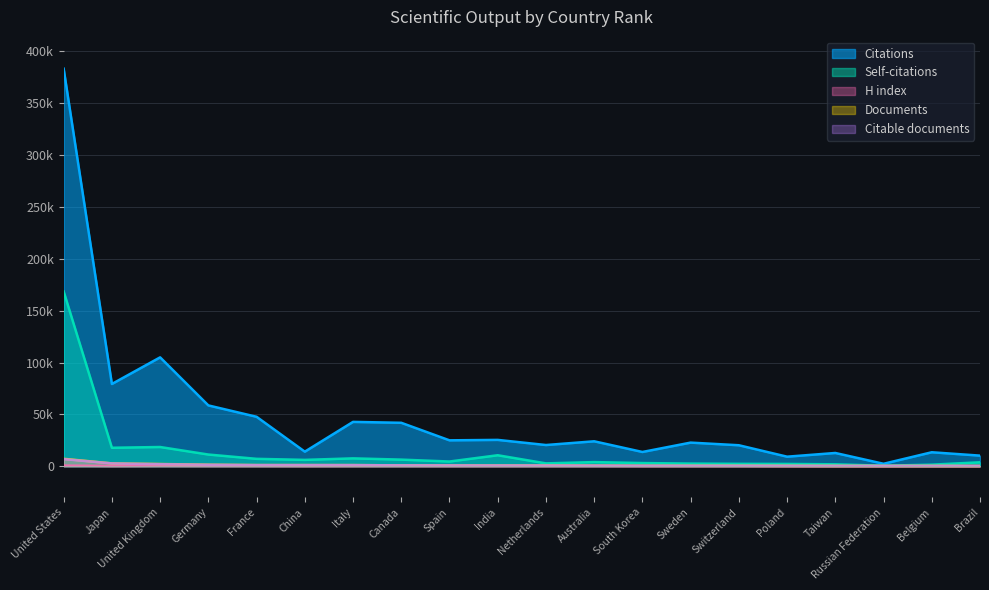

What is the lowest value of the Self-citations series?

508